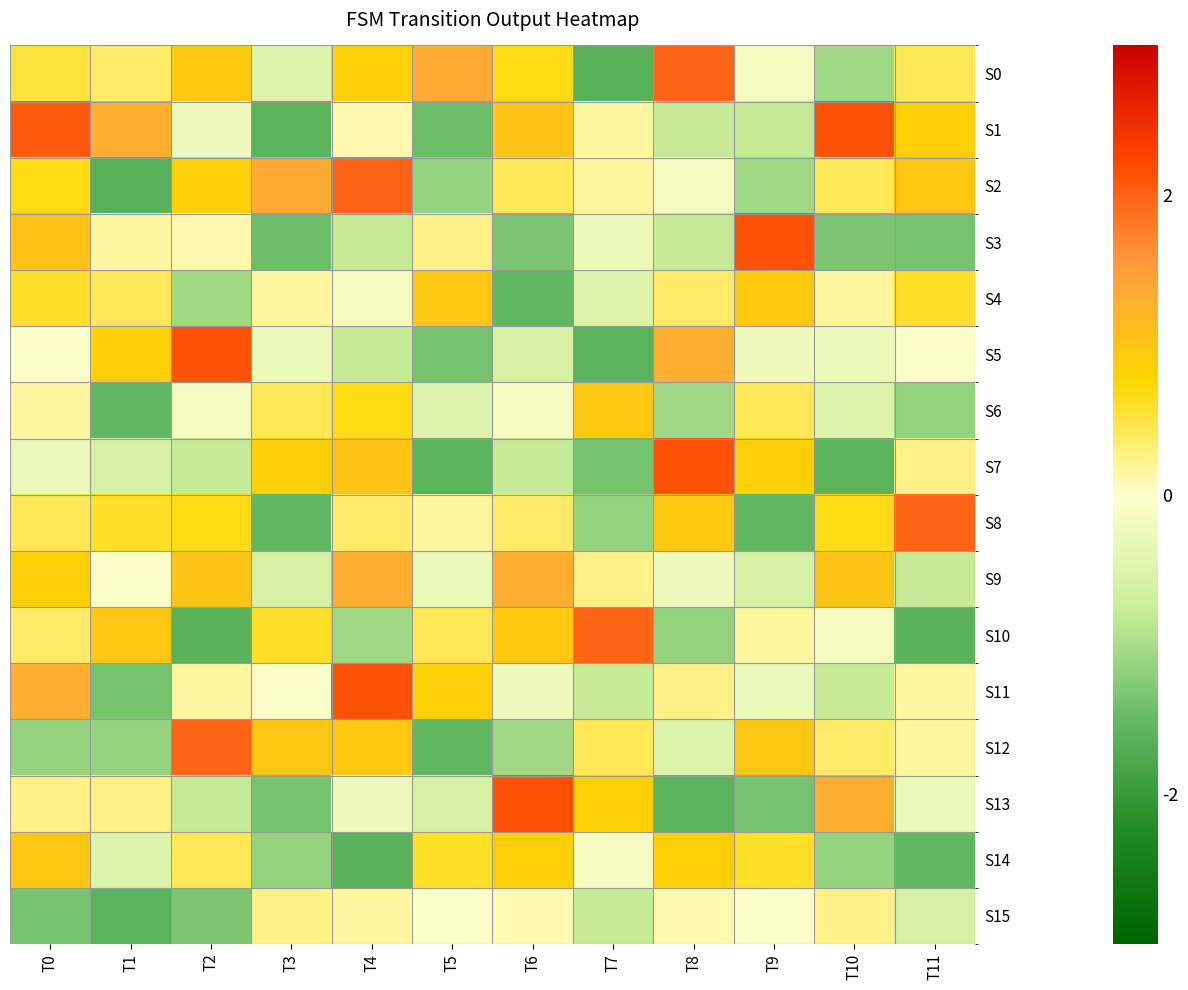

What is the difference between the highest and lowest values at T7?

3.6